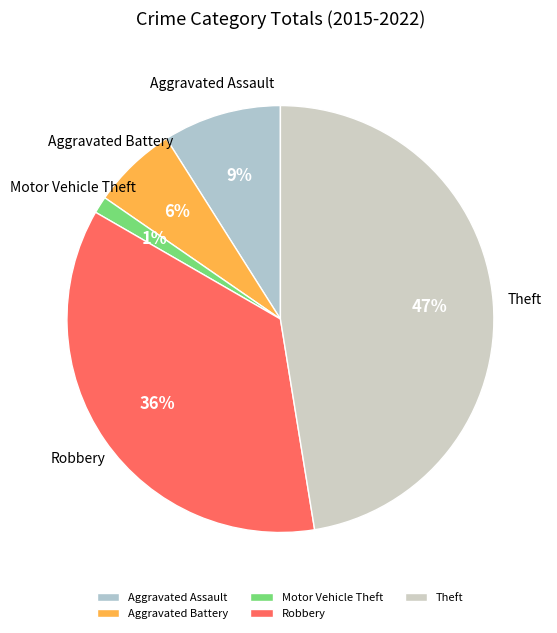

To the nearest percent, what is the difference between the Robbery and Motor Vehicle Theft slice percentages?

35%